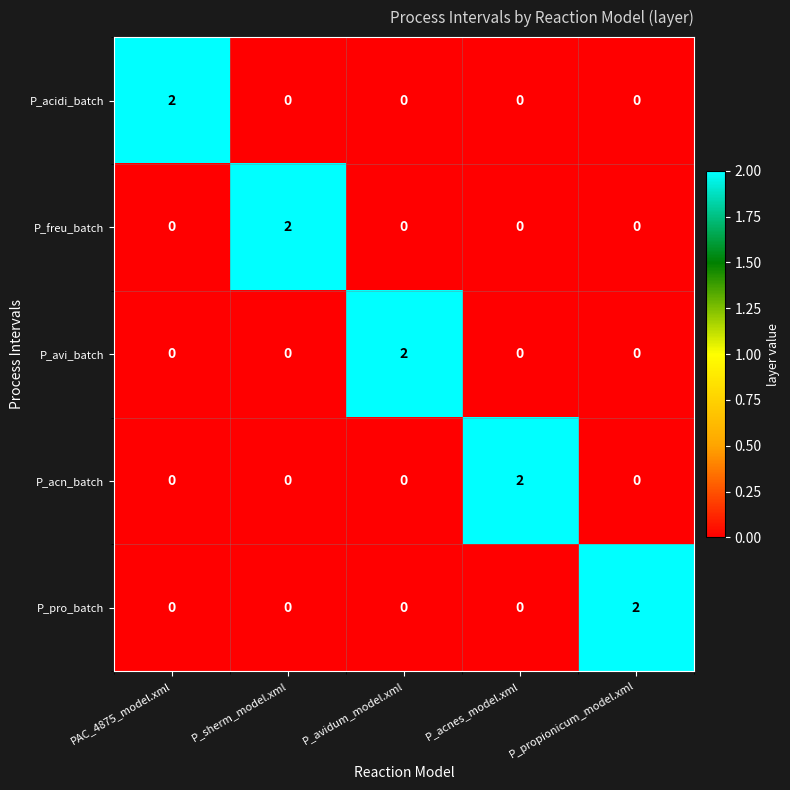

Is the value of P_avi_batch at P_acnes_model.xml greater than the value of P_acn_batch at P_acnes_model.xml?

No